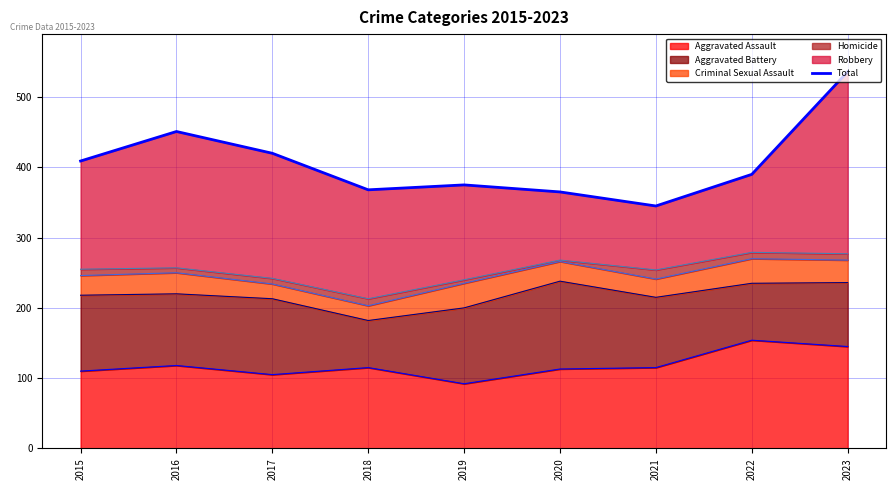

At which category does the chart reach its peak across all series?

2023